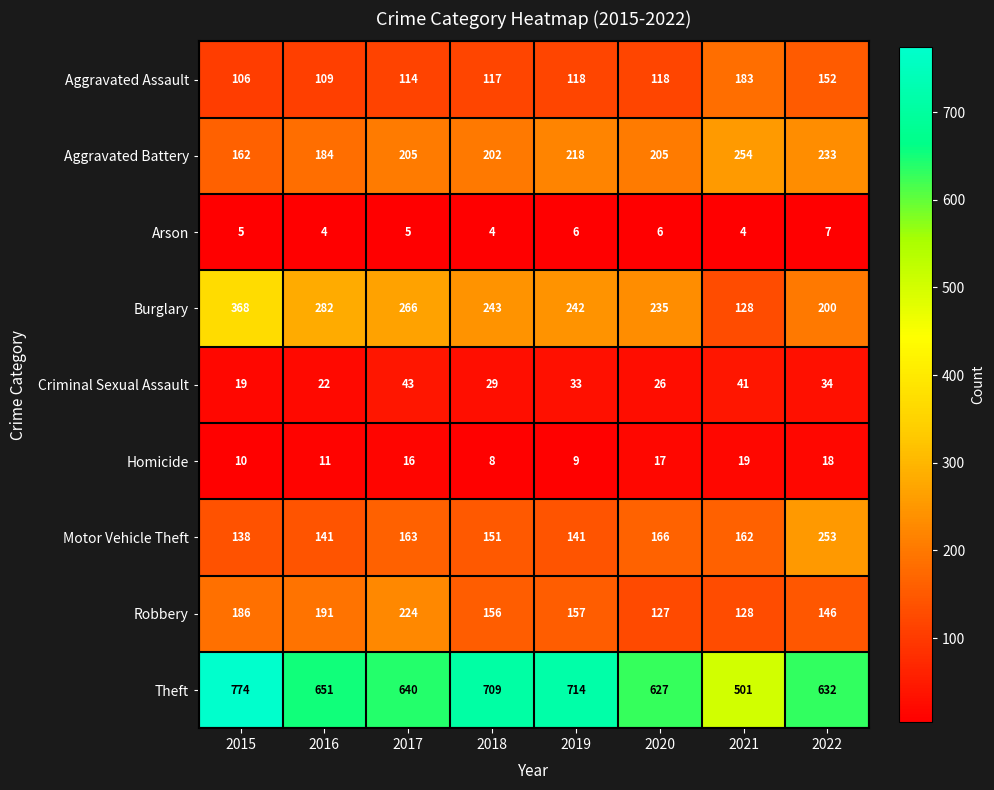

What is the smallest value displayed?

4